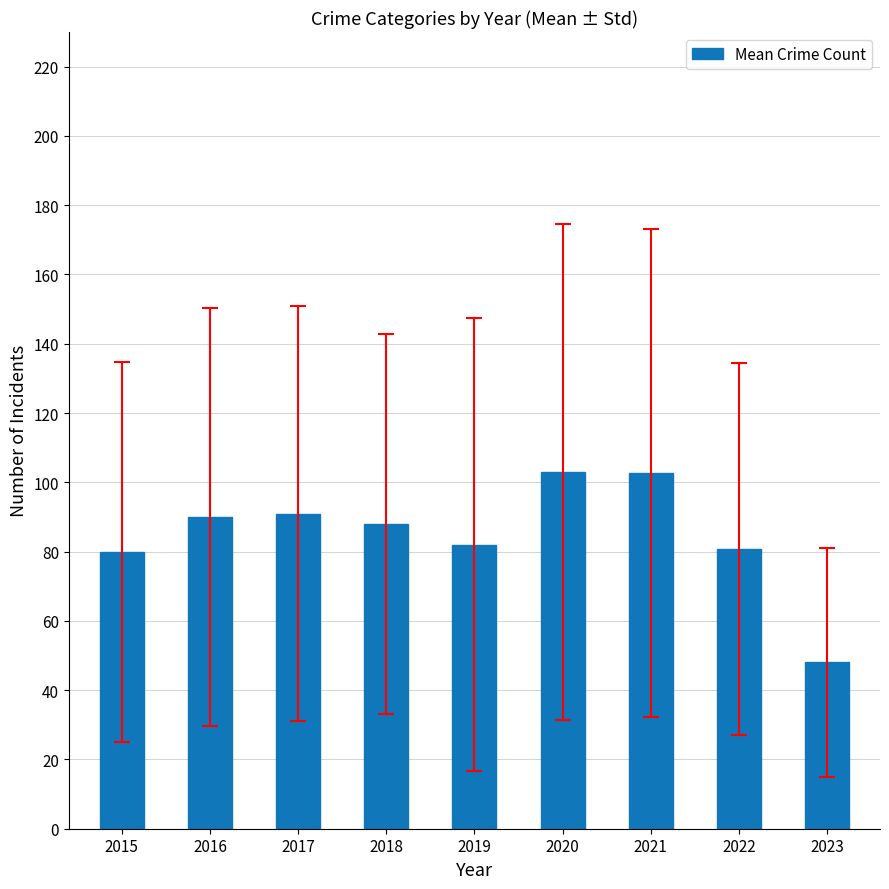

True or false: the data shows 102.6 at 2021.

True